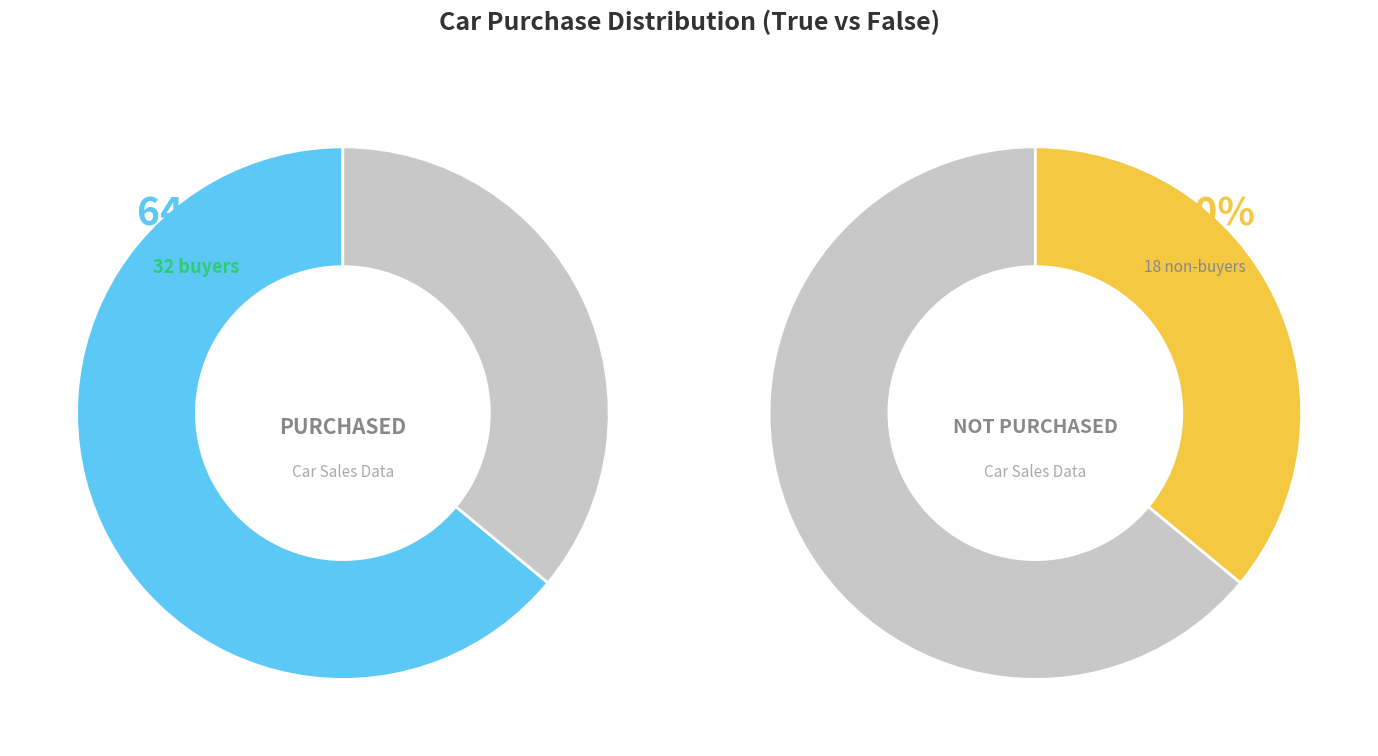

Is there any slice that represents more than half of the pie?

Yes